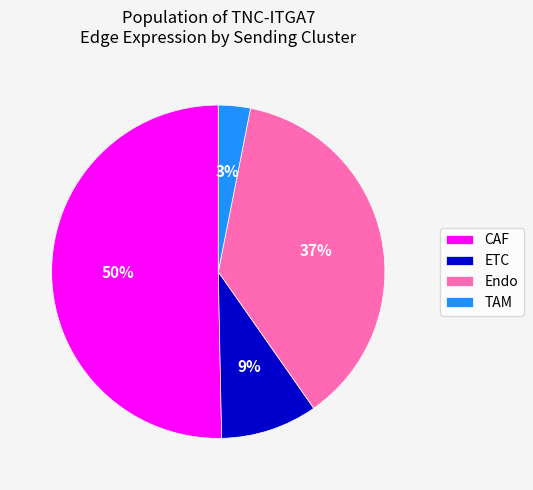

True or false: ETC accounts for 1% of the total.

False